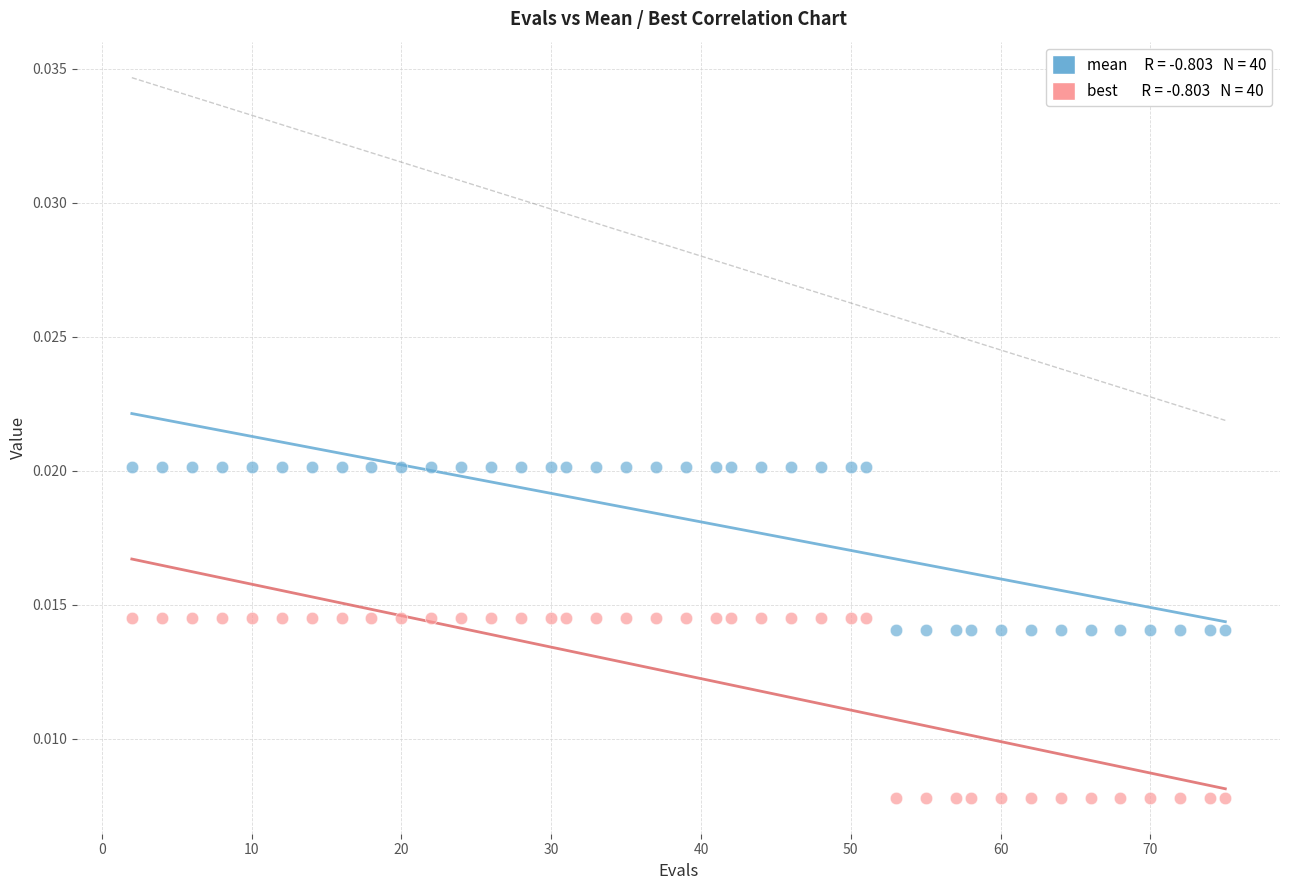

Across all data points, what is the range of X values (max minus min)?

73.0